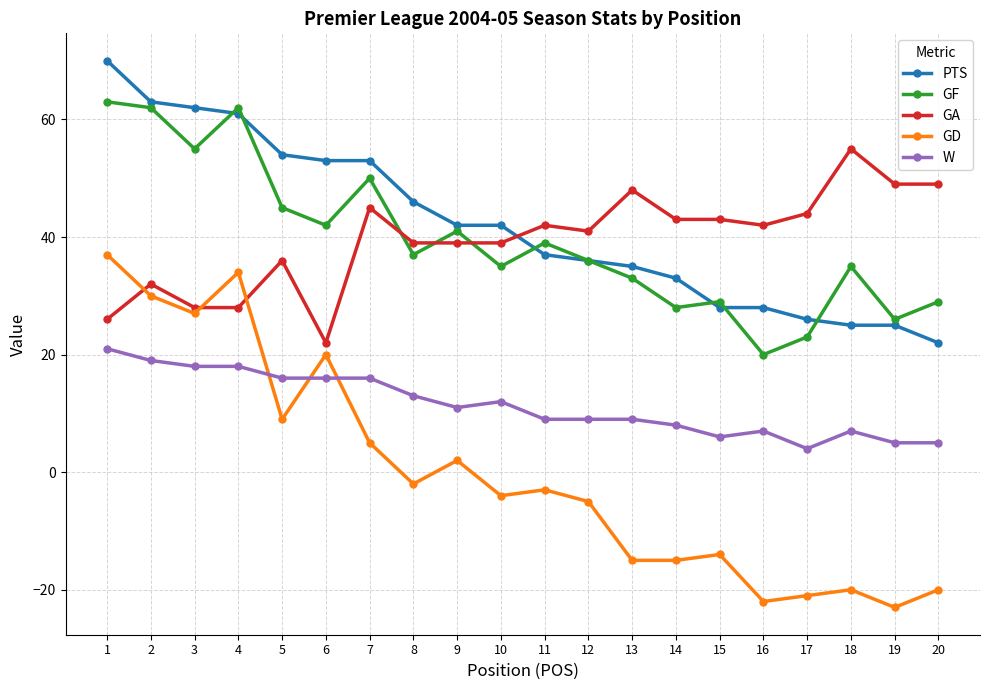

Is the value of GA at 18 greater than the value of GD at 8?

Yes